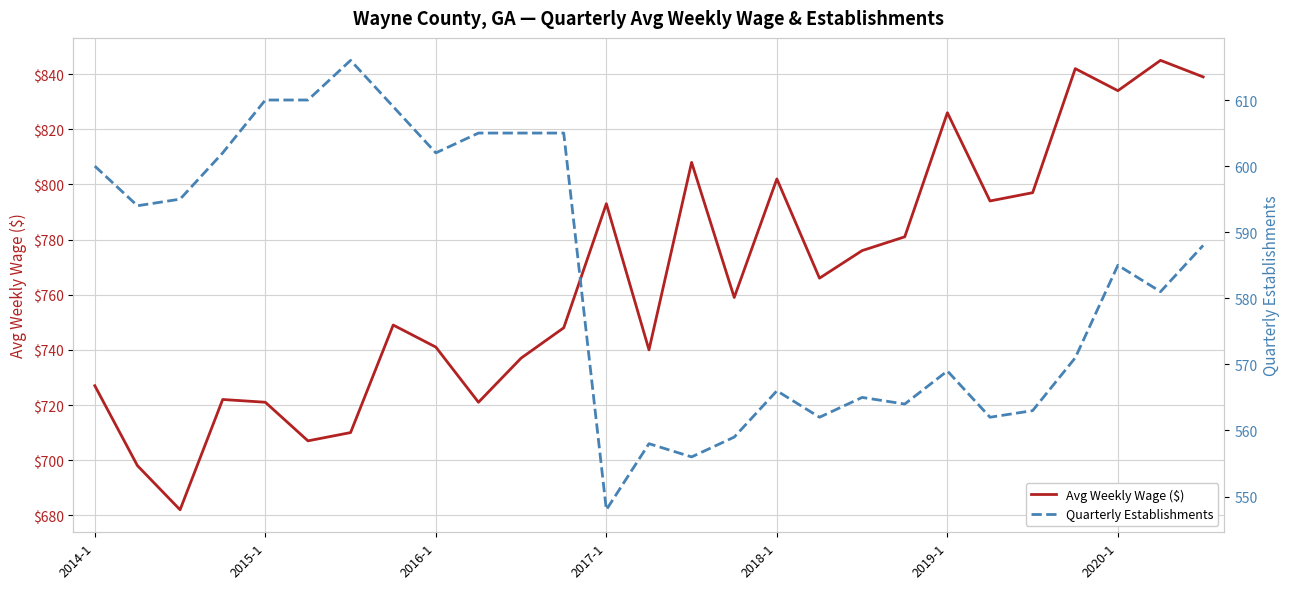

What is the maximum value shown in the chart?

845